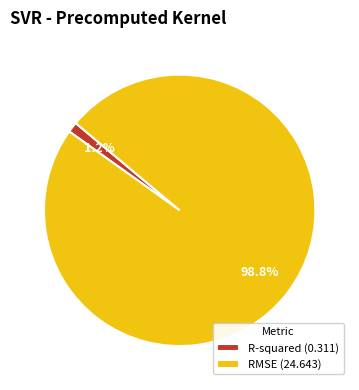

Which slice represents more than half of the pie?

RMSE